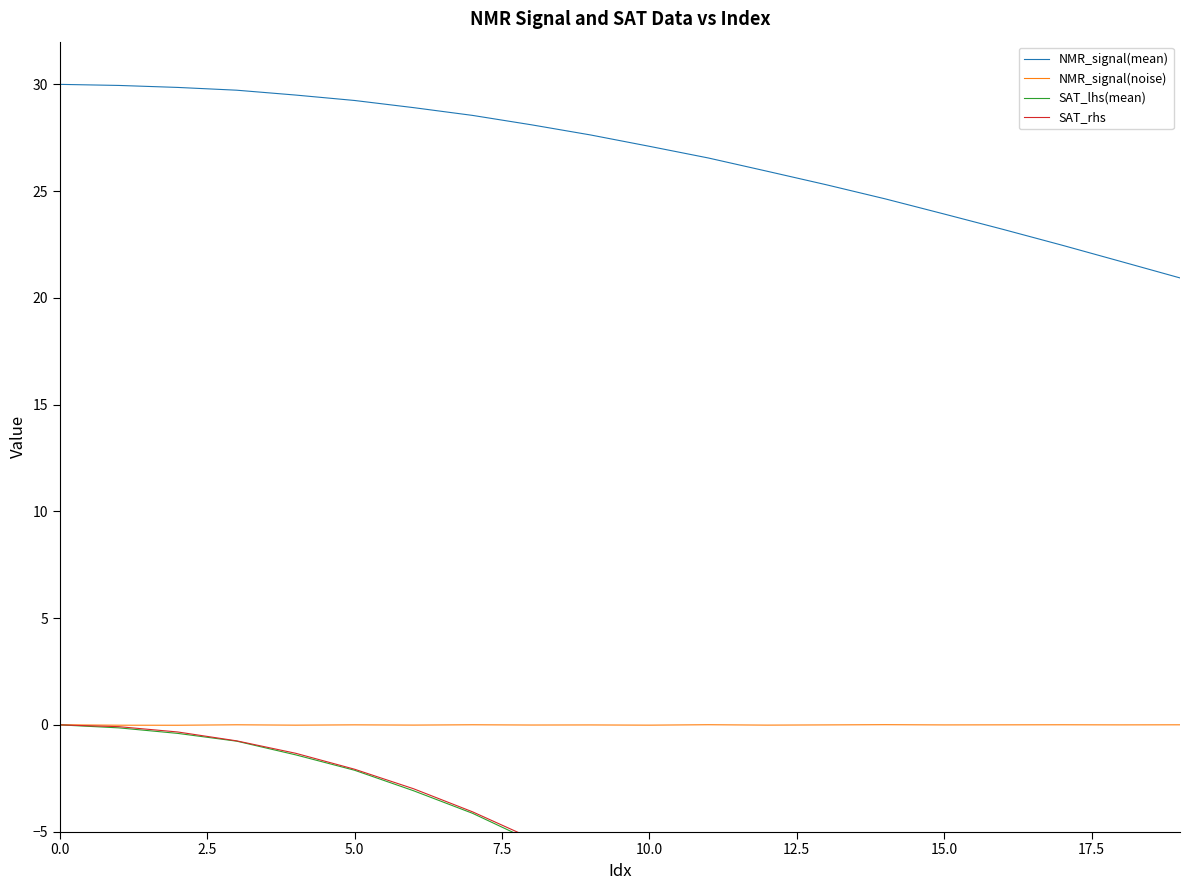

Which series has the widest spread of values?

SAT_lhs(mean)